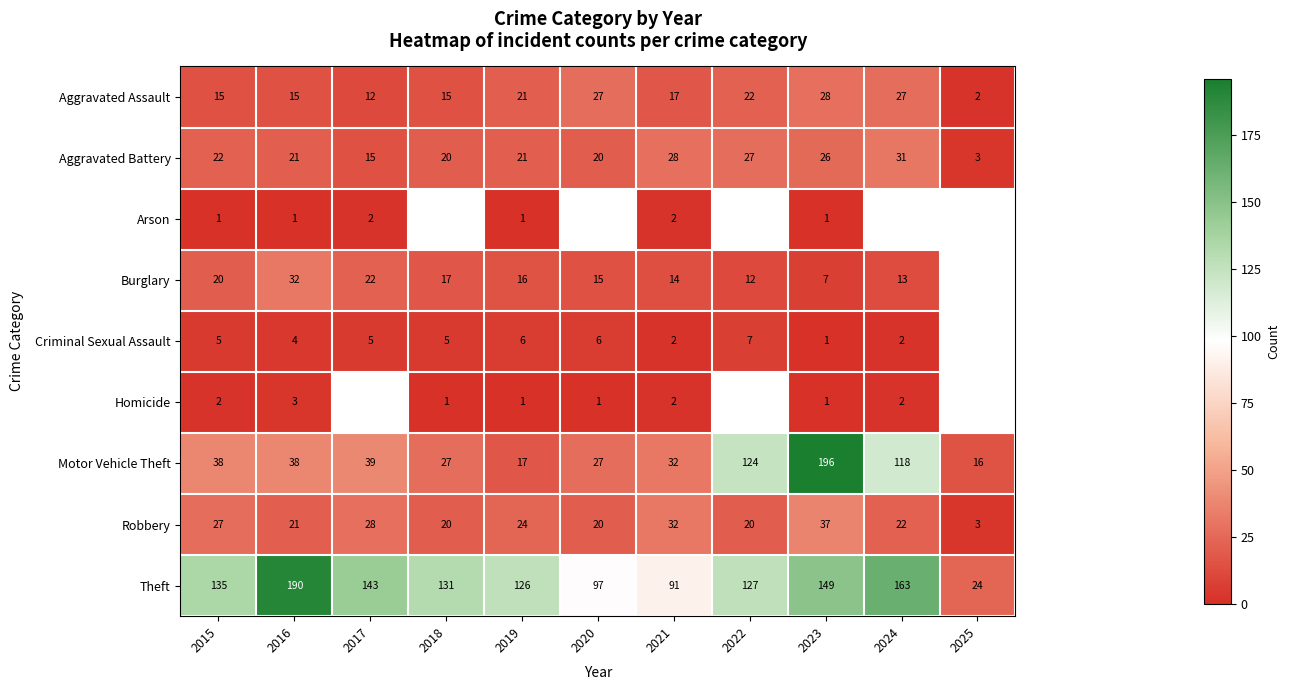

The value of Theft at 2015 is 85. True or false?

False